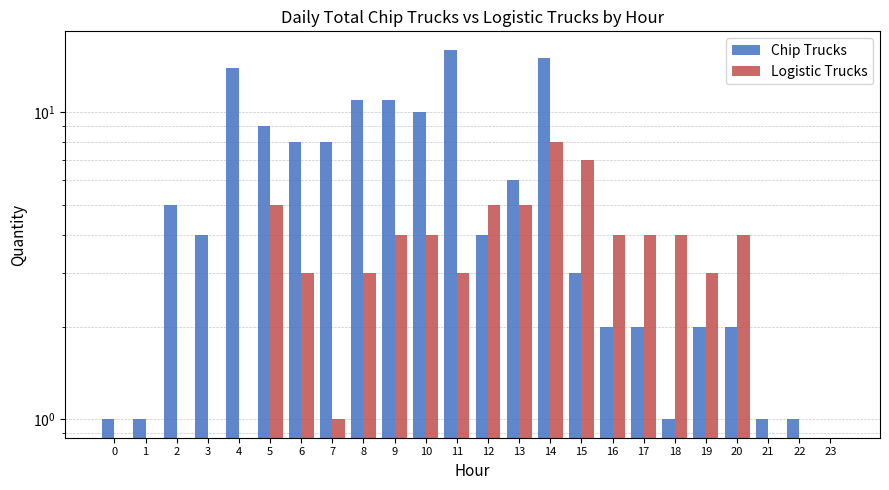

How many positive values does the Chip Trucks series have?

23